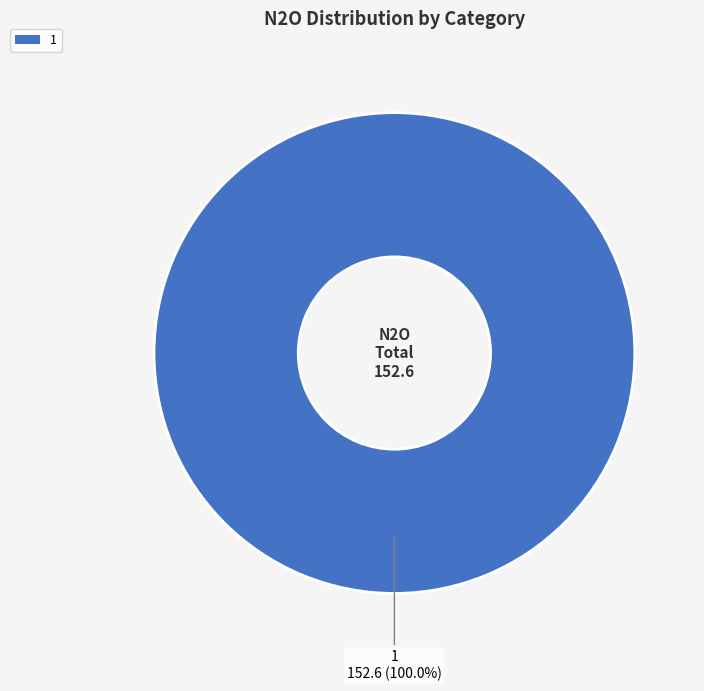

Rank the categories by value from highest to lowest.

1